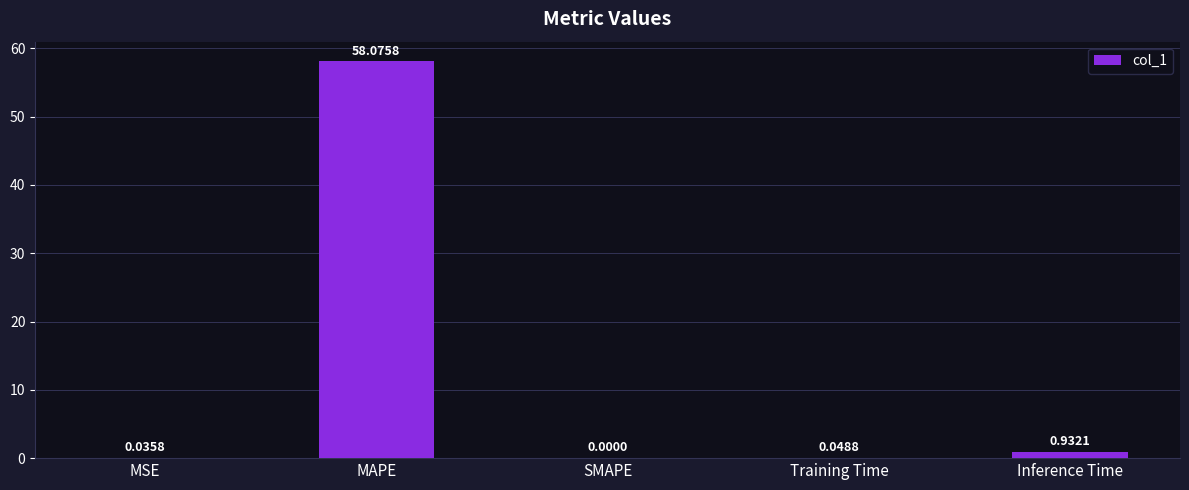

Which category has the highest value across all series?

MAPE